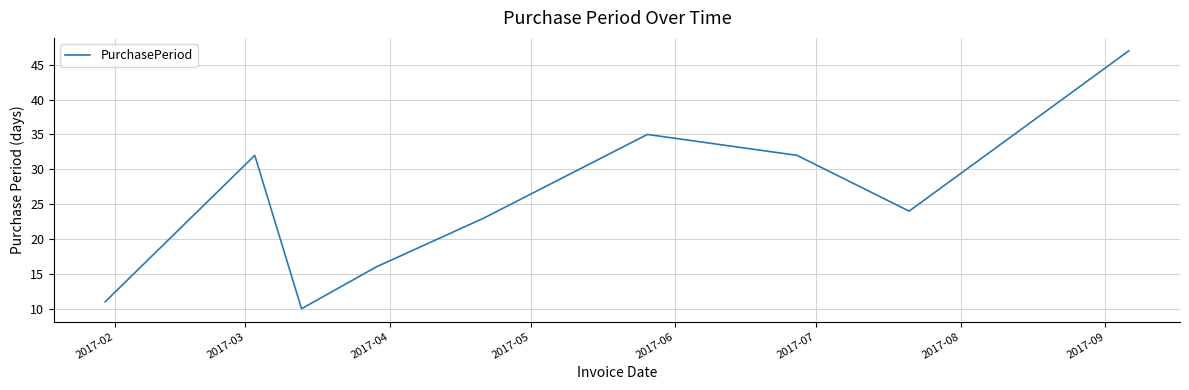

What is the smallest value displayed?

10